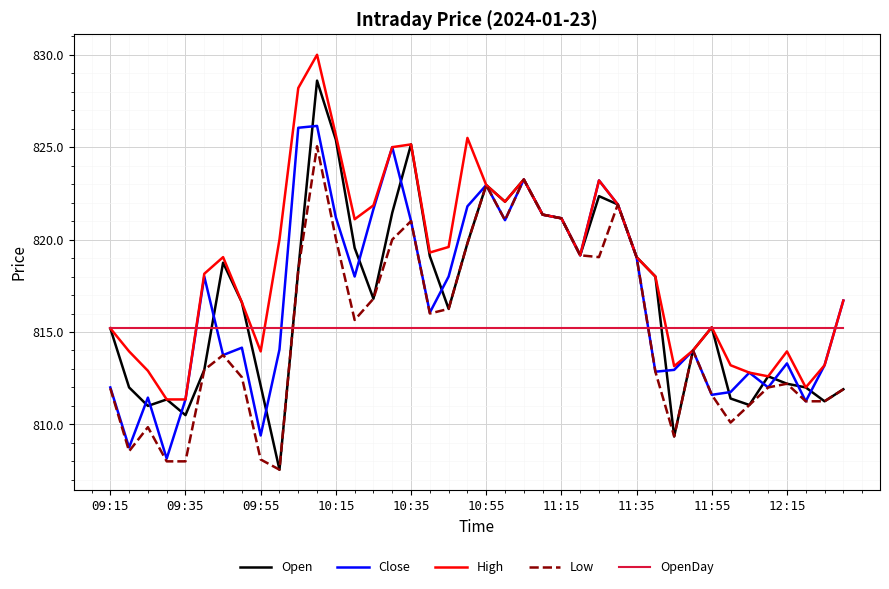

What is the highest value of the High series?

830.0